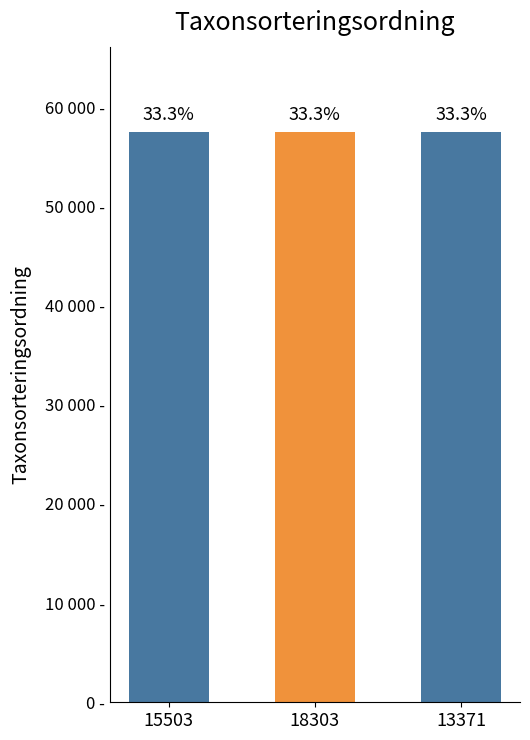

Which has a higher value, 13371 or 15503?

15503